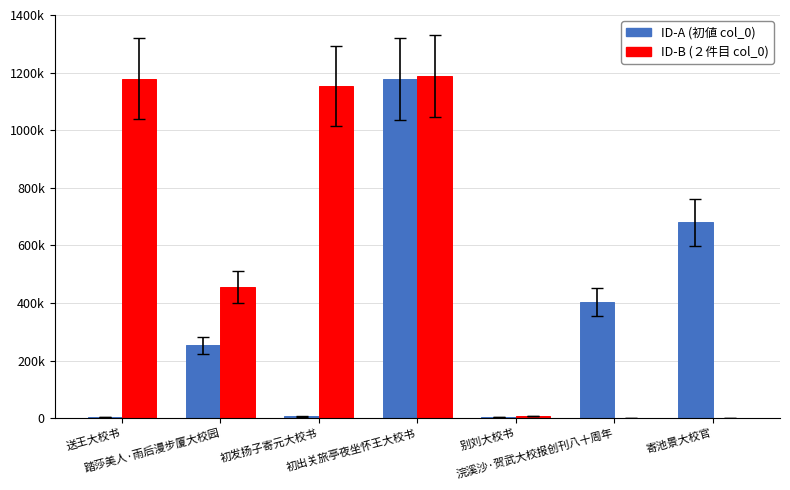

Are the bars grouped side by side (vs. stacked)?

Yes